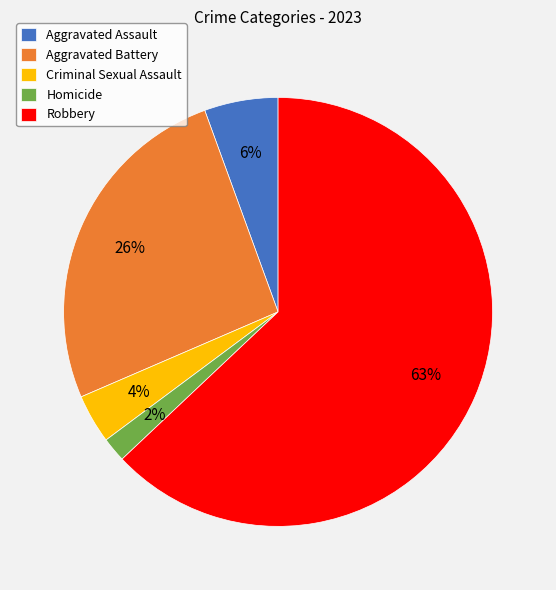

True or false: Robbery accounts for 72% of the total.

False